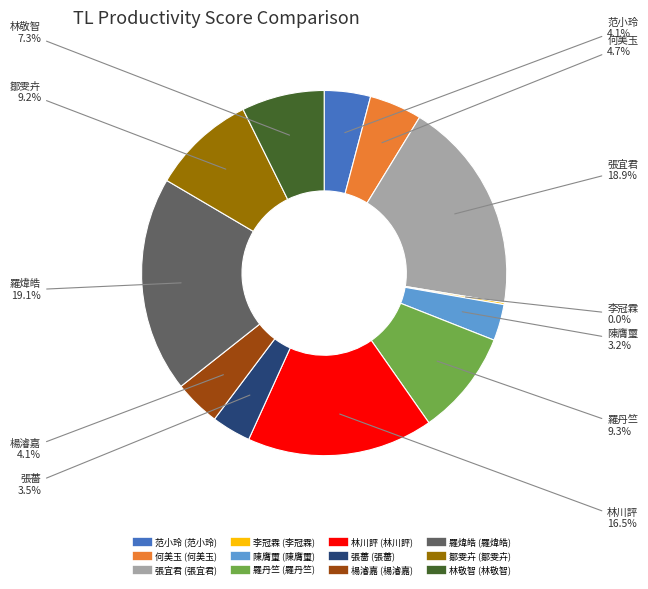

Do sp99108 and sp99069 together represent more than half of the pie?

No